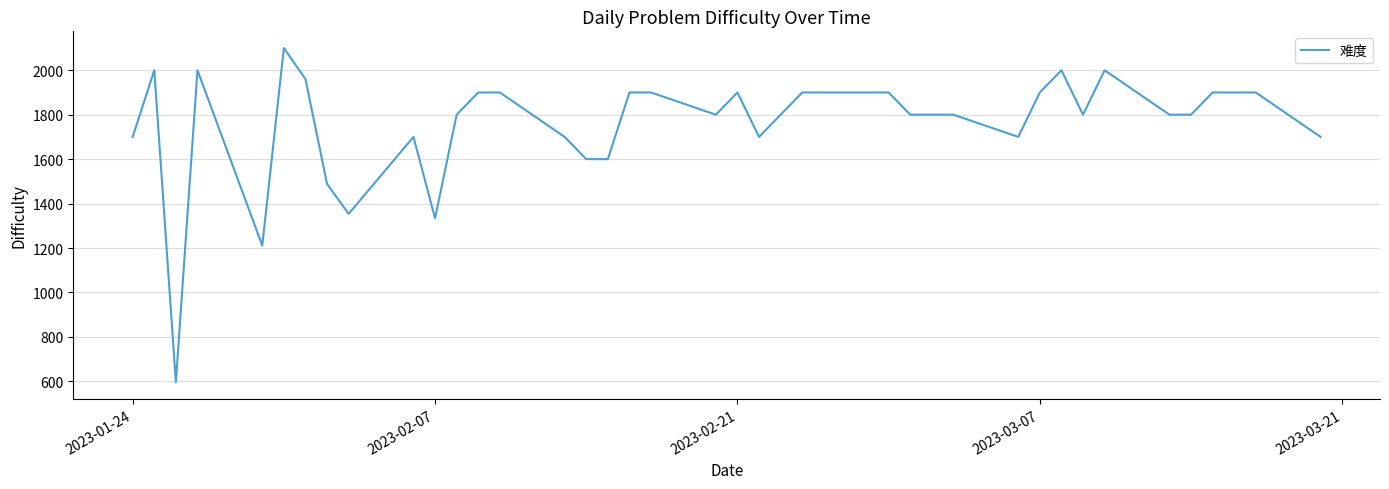

How many lines are shown in the chart?

1